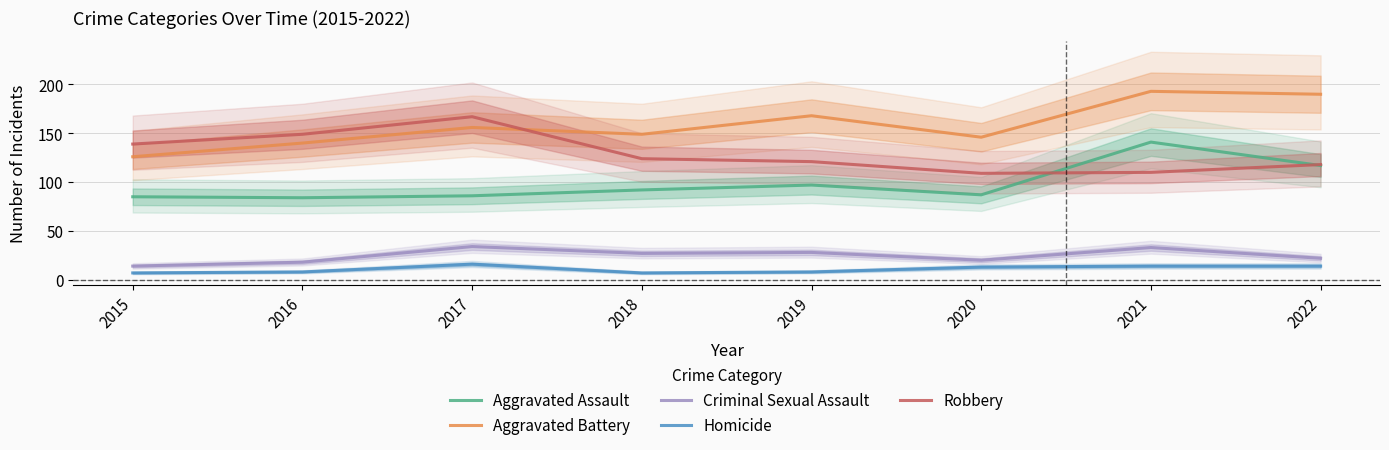

How many Homicide values are between 8 and 14?

5